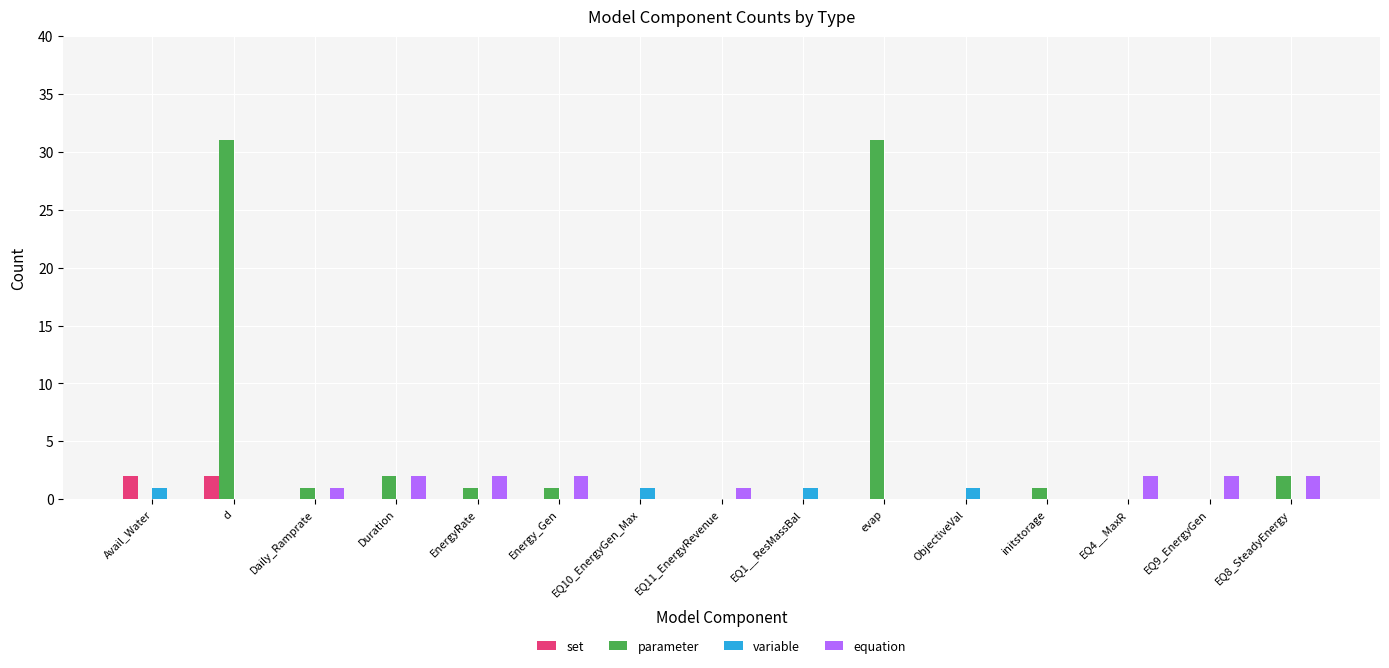

Reading left to right, extract all data points from this chart.

set: 2	2	0	0	0	0	0	0	0	0	0	0	0	0	0
parameter: 0	31	1	2	1	1	0	0	0	31	0	1	0	0	2
variable: 1	0	0	0	0	0	1	0	1	0	1	0	0	0	0
equation: 0	0	1	2	2	2	0	1	0	0	0	0	2	2	2